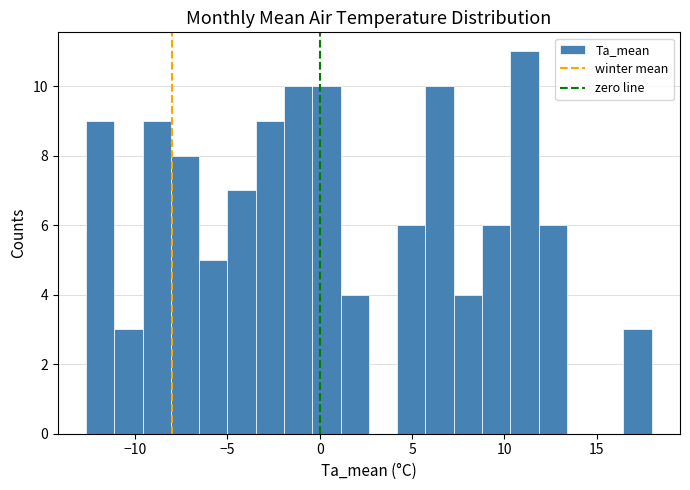

Read against the x-axis, roughly where is the centre of the tallest bar?

11.0